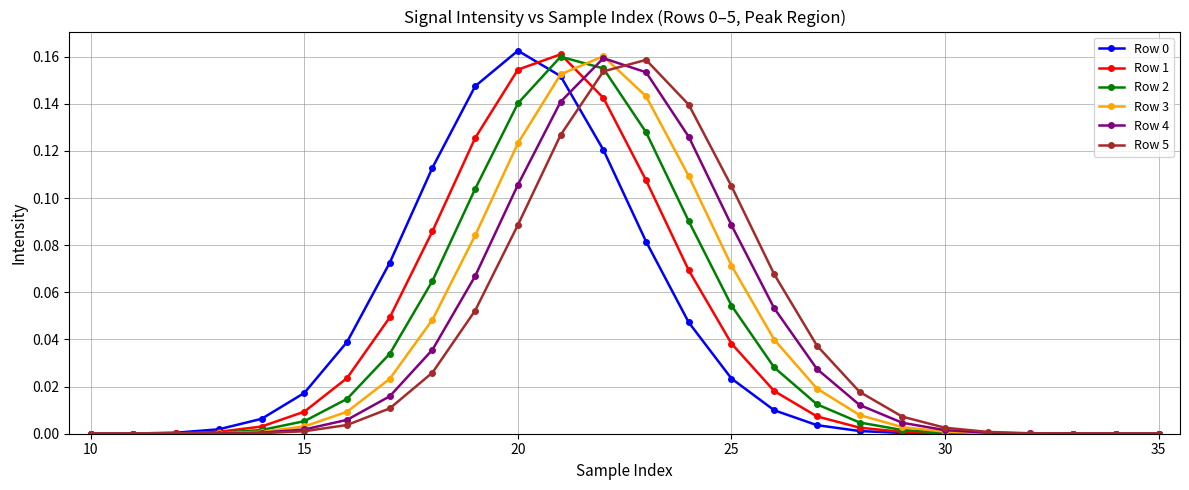

Count the number of data series in this chart.

6